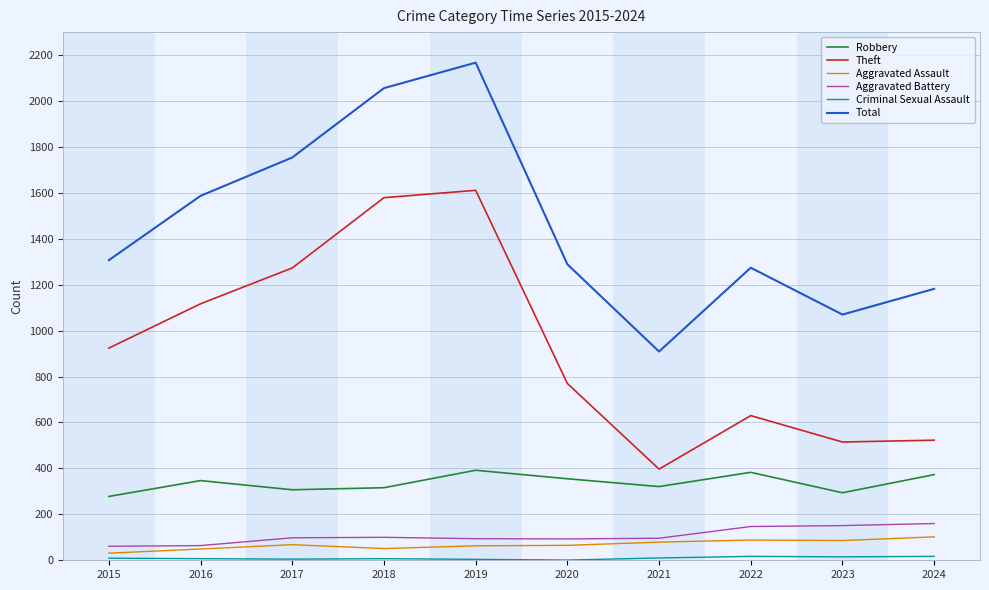

What is the difference between the second highest and second lowest values in the Robbery series?

89